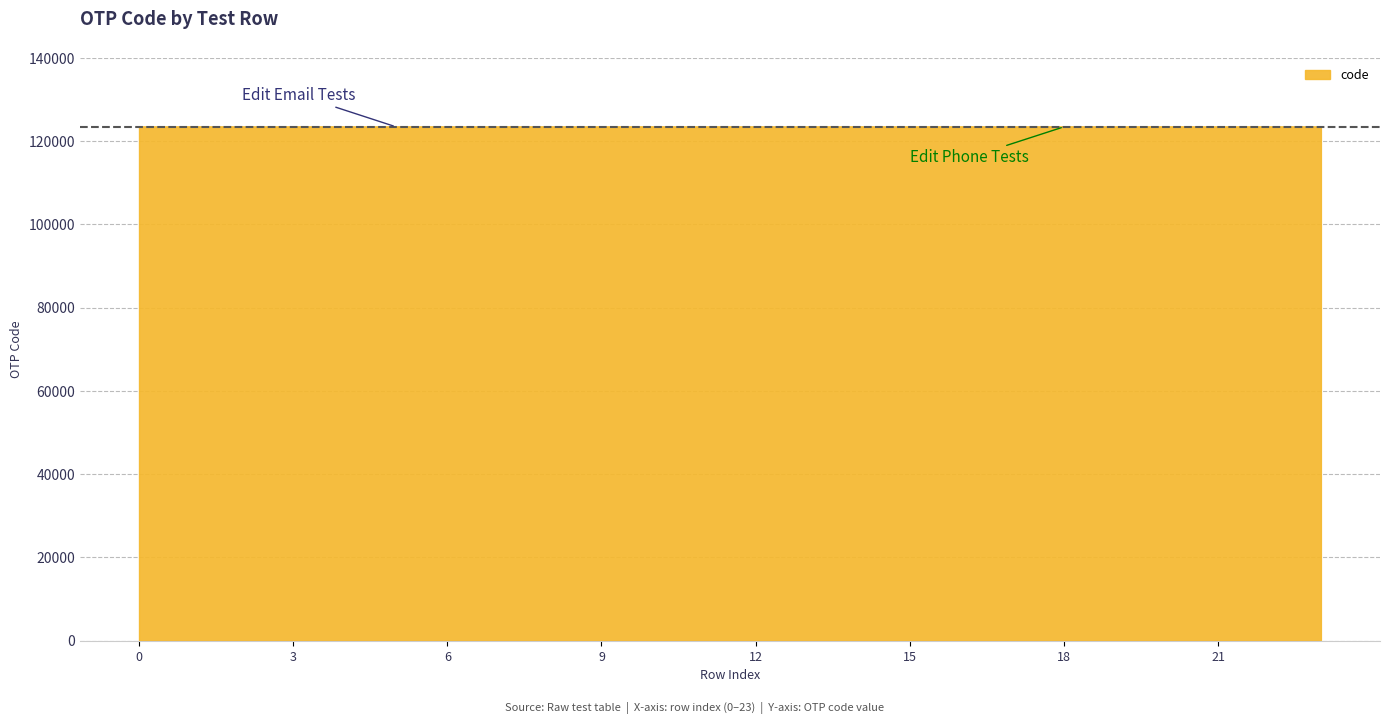

What is the smallest value displayed?

123456